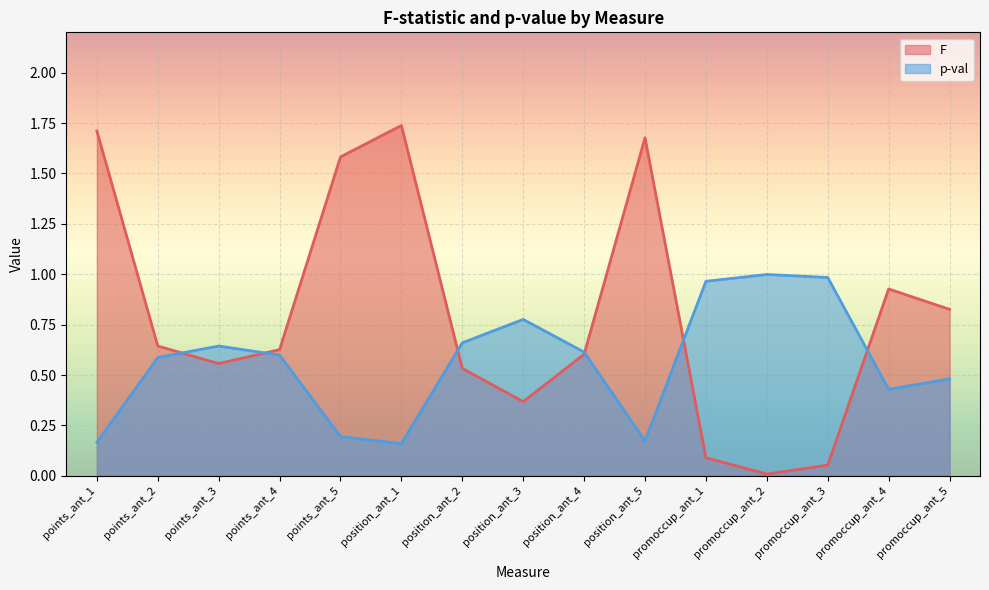

What is the label of the 8th point from the left?

position_ant_3